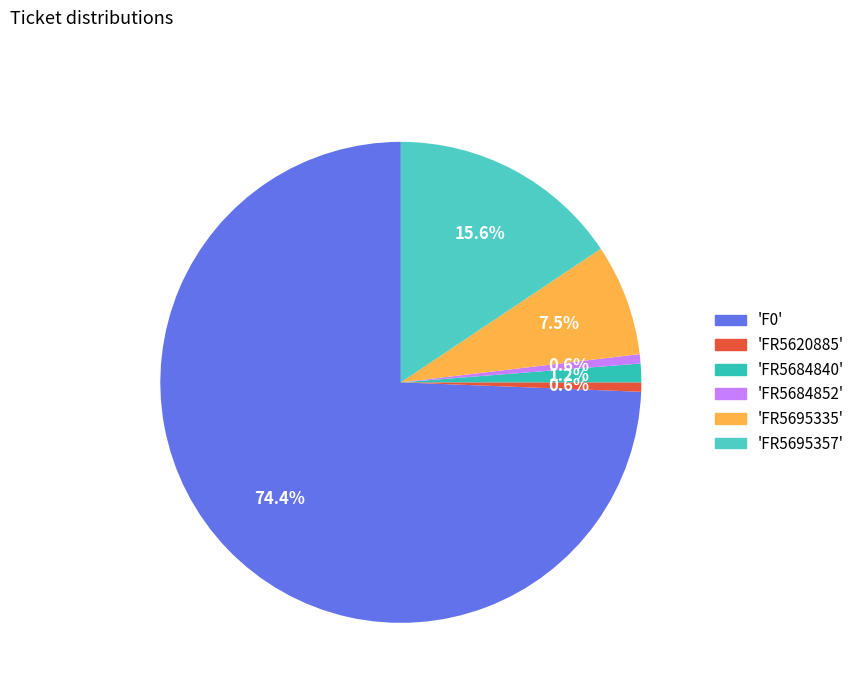

How many segments does this pie chart have?

6